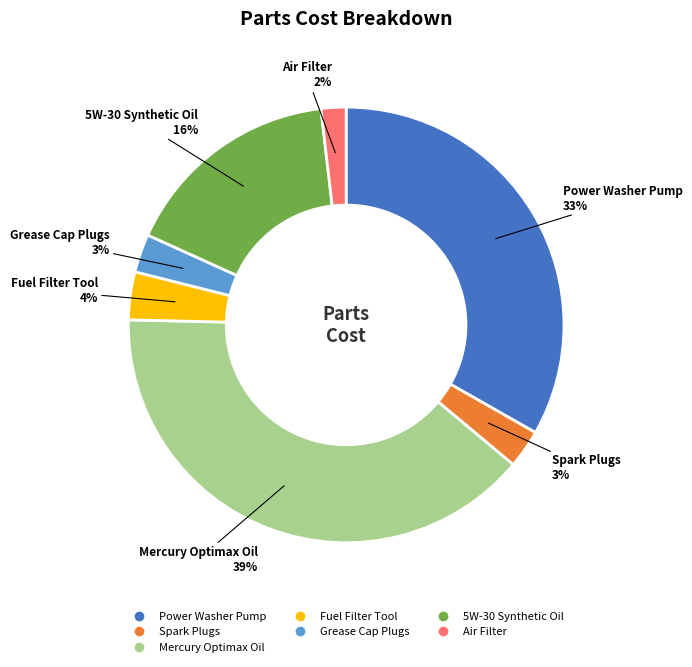

Which category has the smallest portion of the pie?

Air Filter